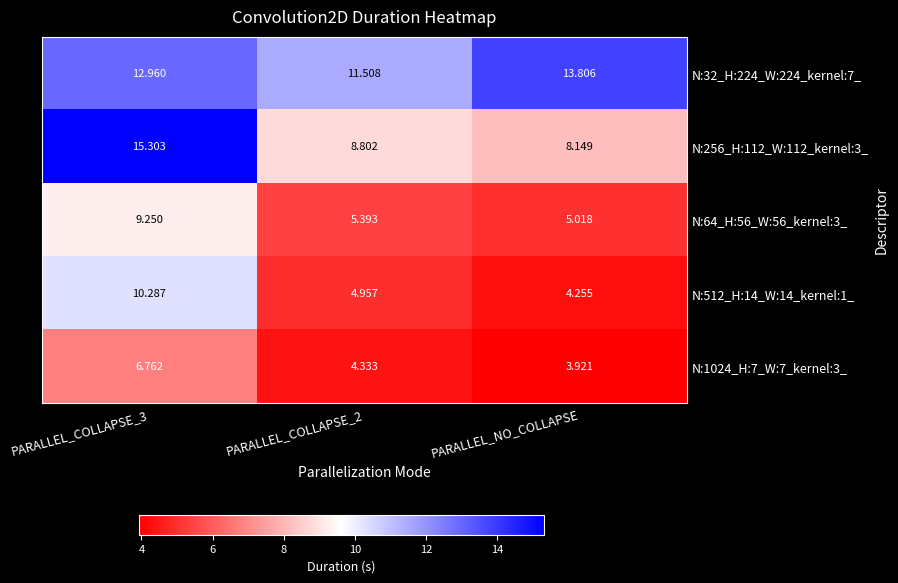

At which label does N:32_H:224_W:224_kernel:7_ reach its peak?

PARALLEL_NO_COLLAPSE